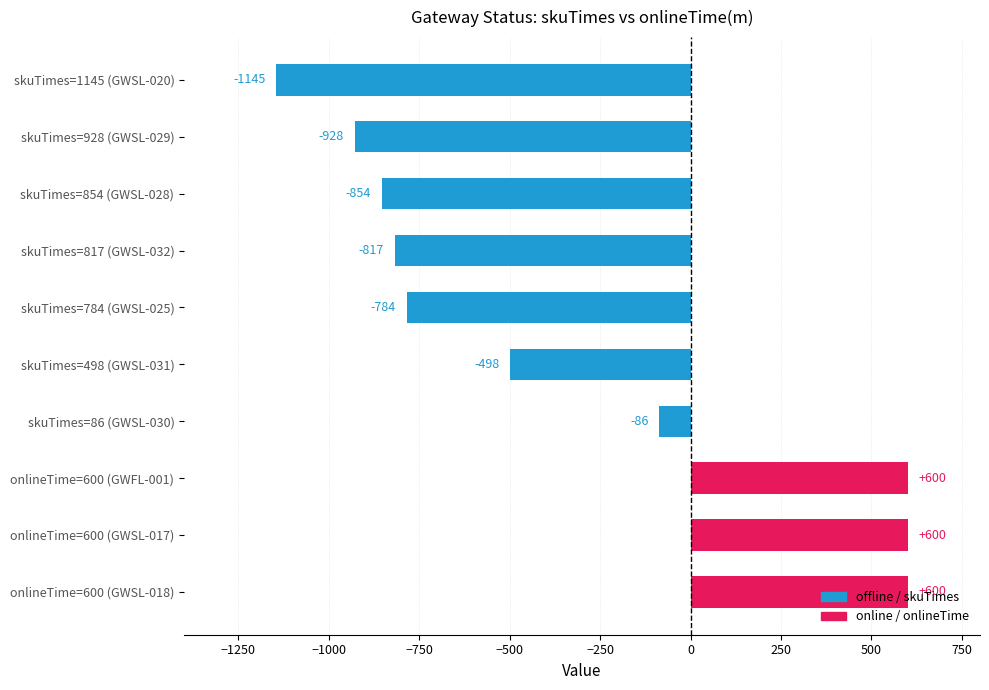

What is the value of the 6th bar from the top?

-498